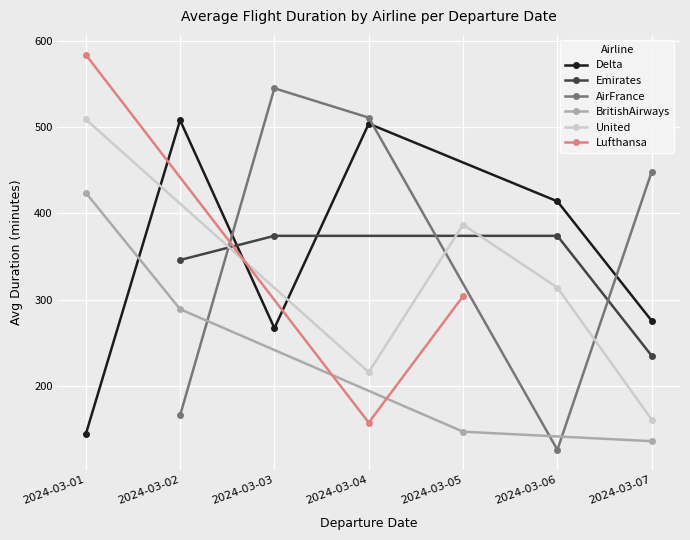

What is the lowest value of the BritishAirways series?

136